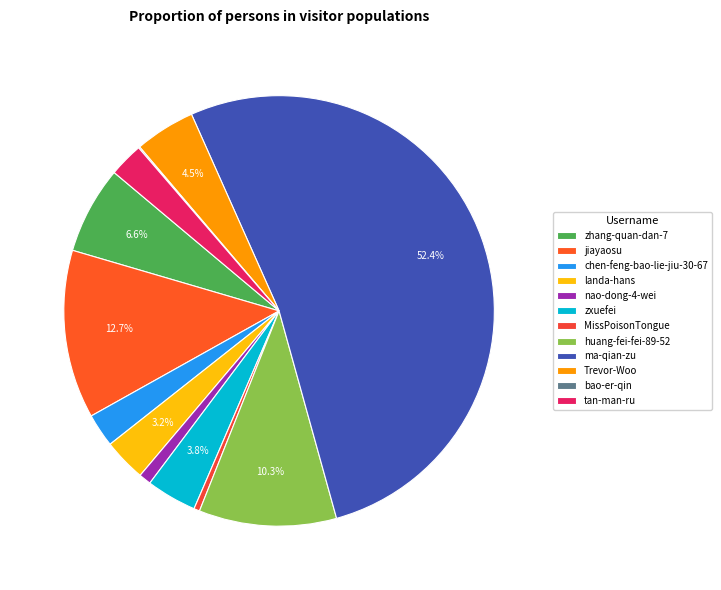

Rank the categories by value from highest to lowest.

ma-qian-zu, jiayaosu, huang-fei-fei-89-52, zhang-quan-dan-7, Trevor-Woo, zxuefei, landa-hans, tan-man-ru, chen-feng-bao-lie-jiu-30-67, nao-dong-4-wei, MissPoisonTongue, bao-er-qin